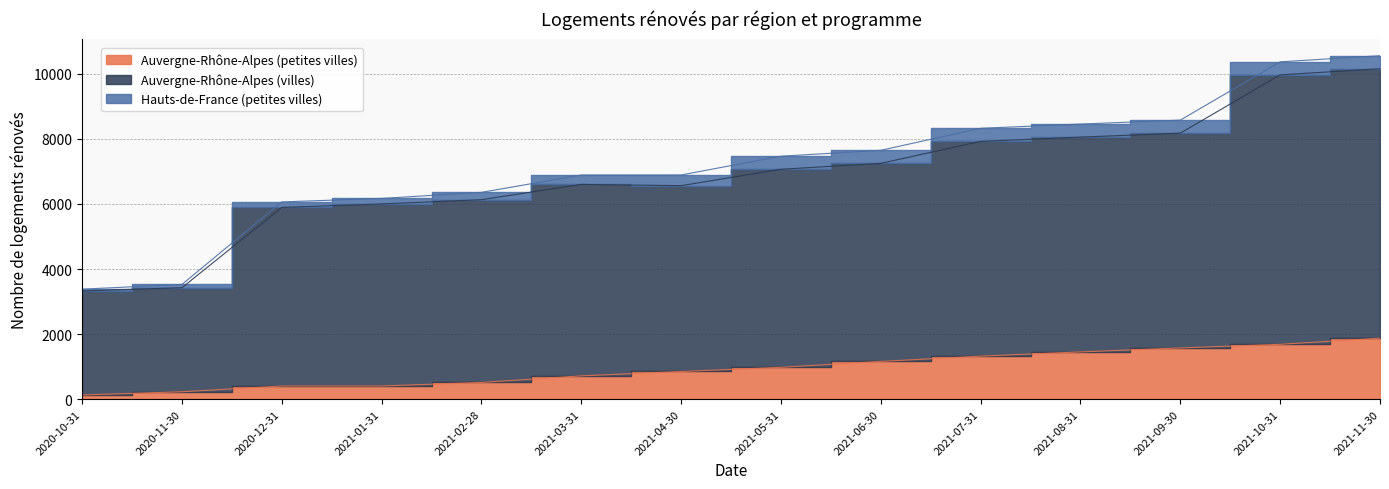

At which label does Auvergne-Rhône-Alpes (villes) reach its minimum?

2020-10-31